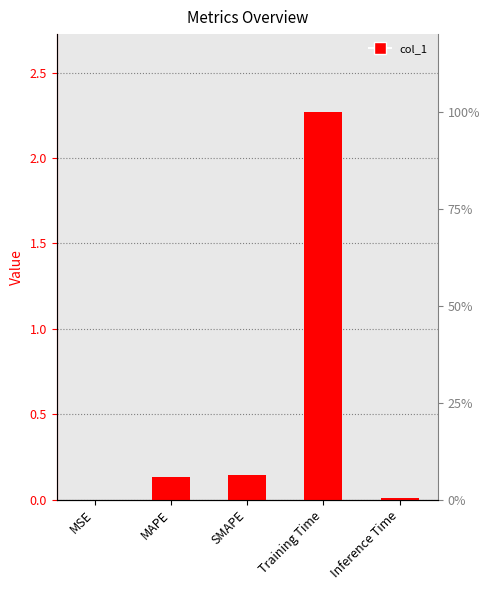

Count the number of data series in this chart.

1